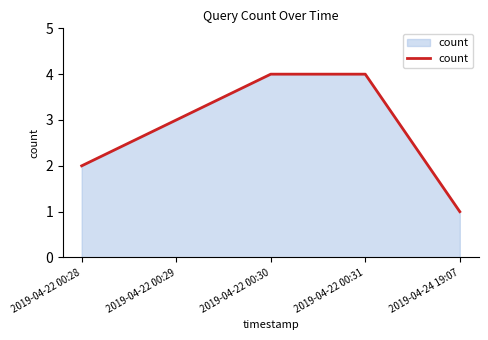

What position from the right is 2019-04-24 19:07?

1